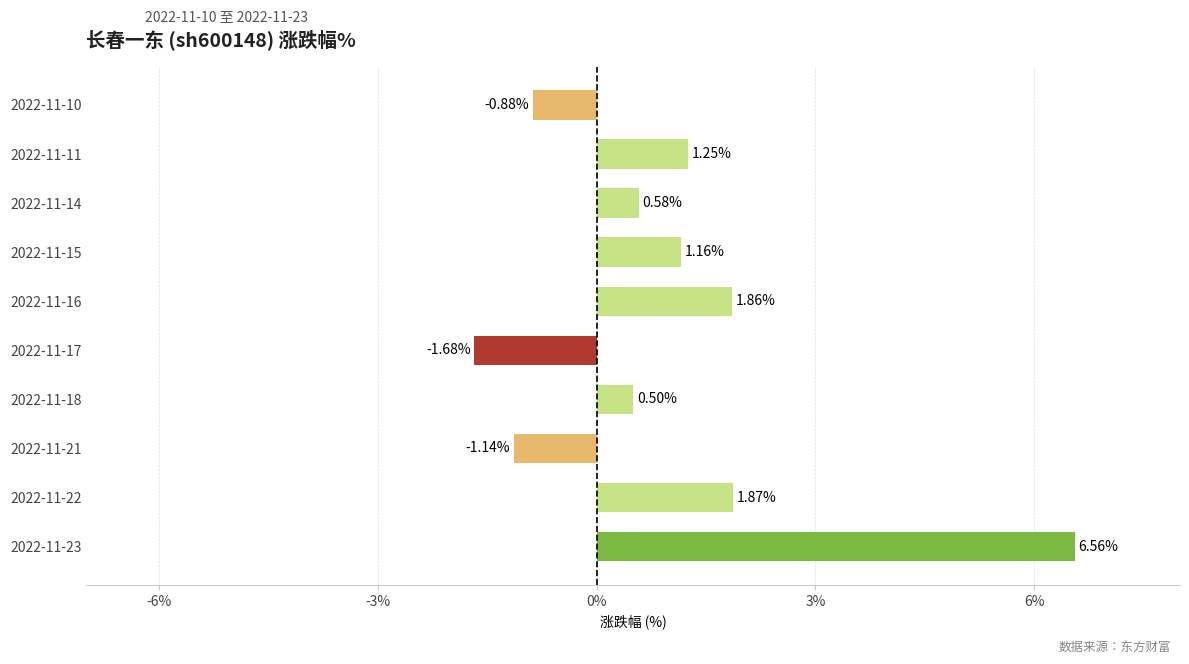

List the labels in order of value, smallest first.

2022-11-17, 2022-11-21, 2022-11-10, 2022-11-18, 2022-11-14, 2022-11-15, 2022-11-11, 2022-11-16, 2022-11-22, 2022-11-23